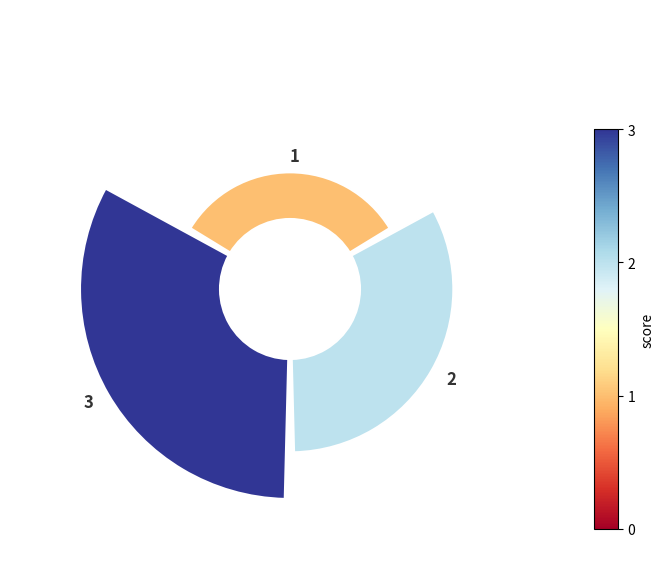

True or false: 90° accounts for 38% of the total.

False